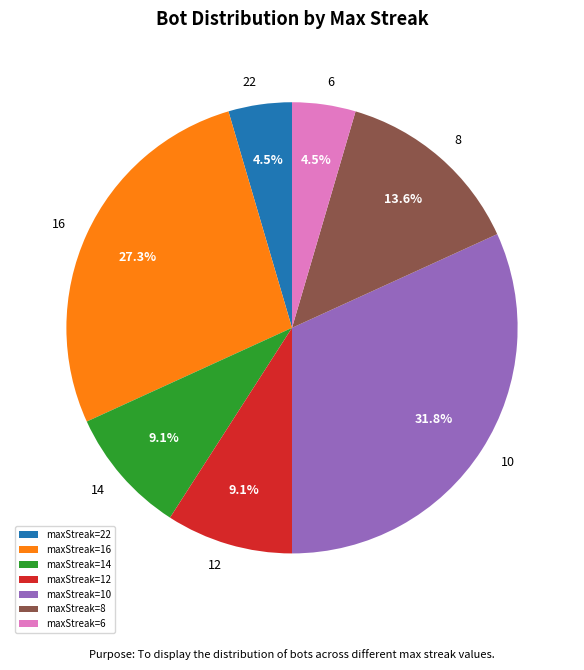

Between maxStreak=6 and maxStreak=14, which is larger?

maxStreak=14